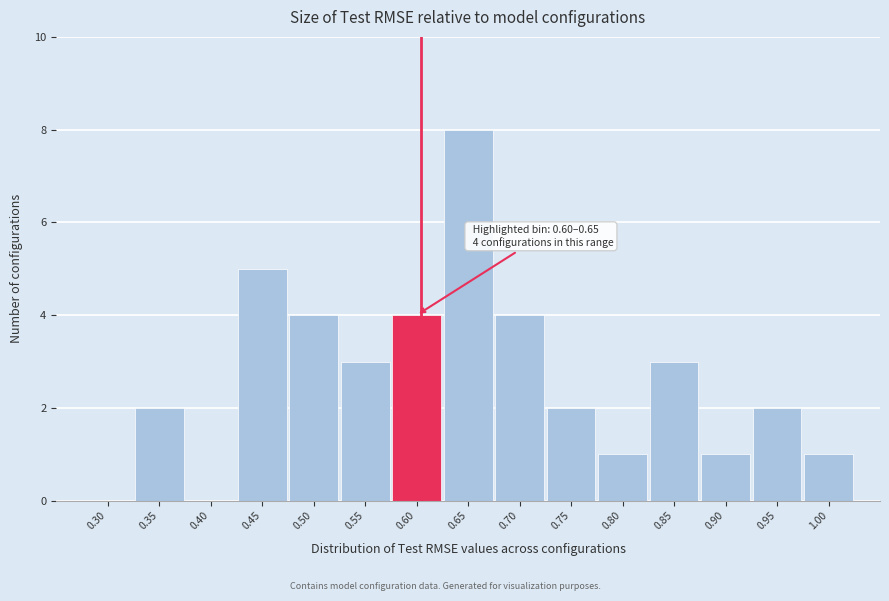

Reading left to right, transcribe all the data shown in this chart.

0.30=0	0.35=2	0.40=0	0.45=5	0.50=4	0.55=3	0.60=4	0.65=8	0.70=4	0.75=2	0.80=1	0.85=3	0.90=1	0.95=2	1.00=1